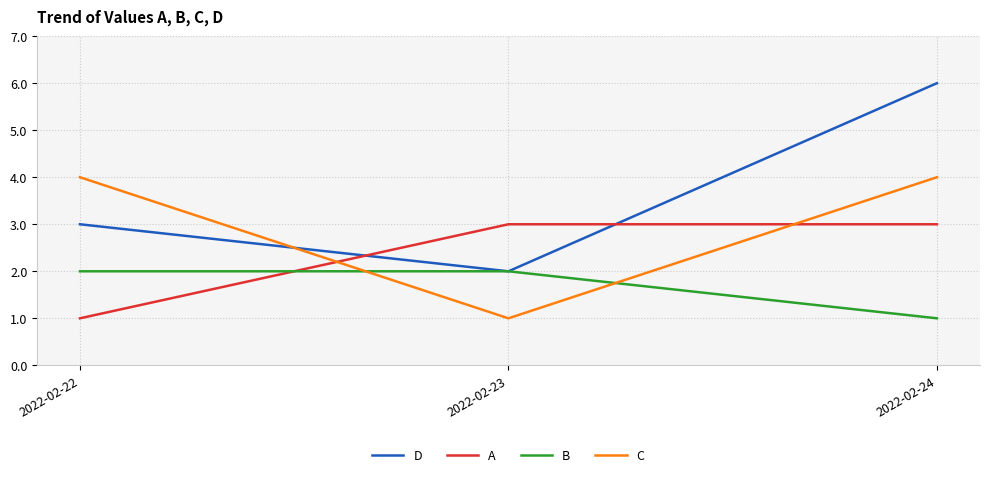

What is the difference between the maximum and minimum values in the D series?

4